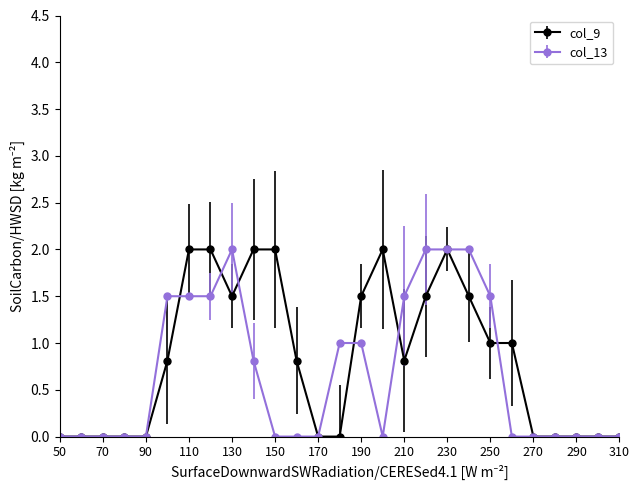

What is the greatest value displayed?

2.0